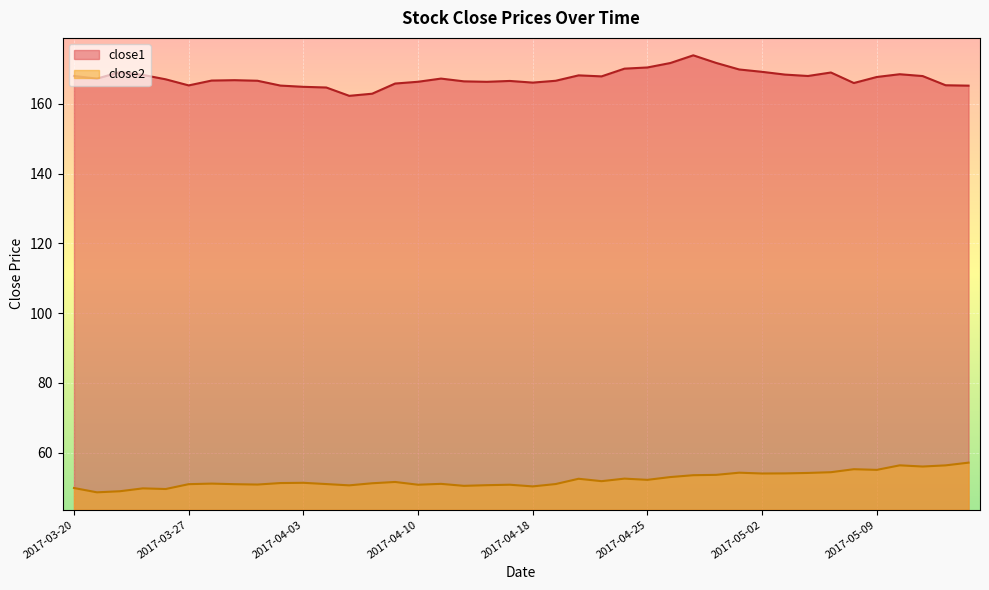

True or false: close1 and close2 cross at least once.

False